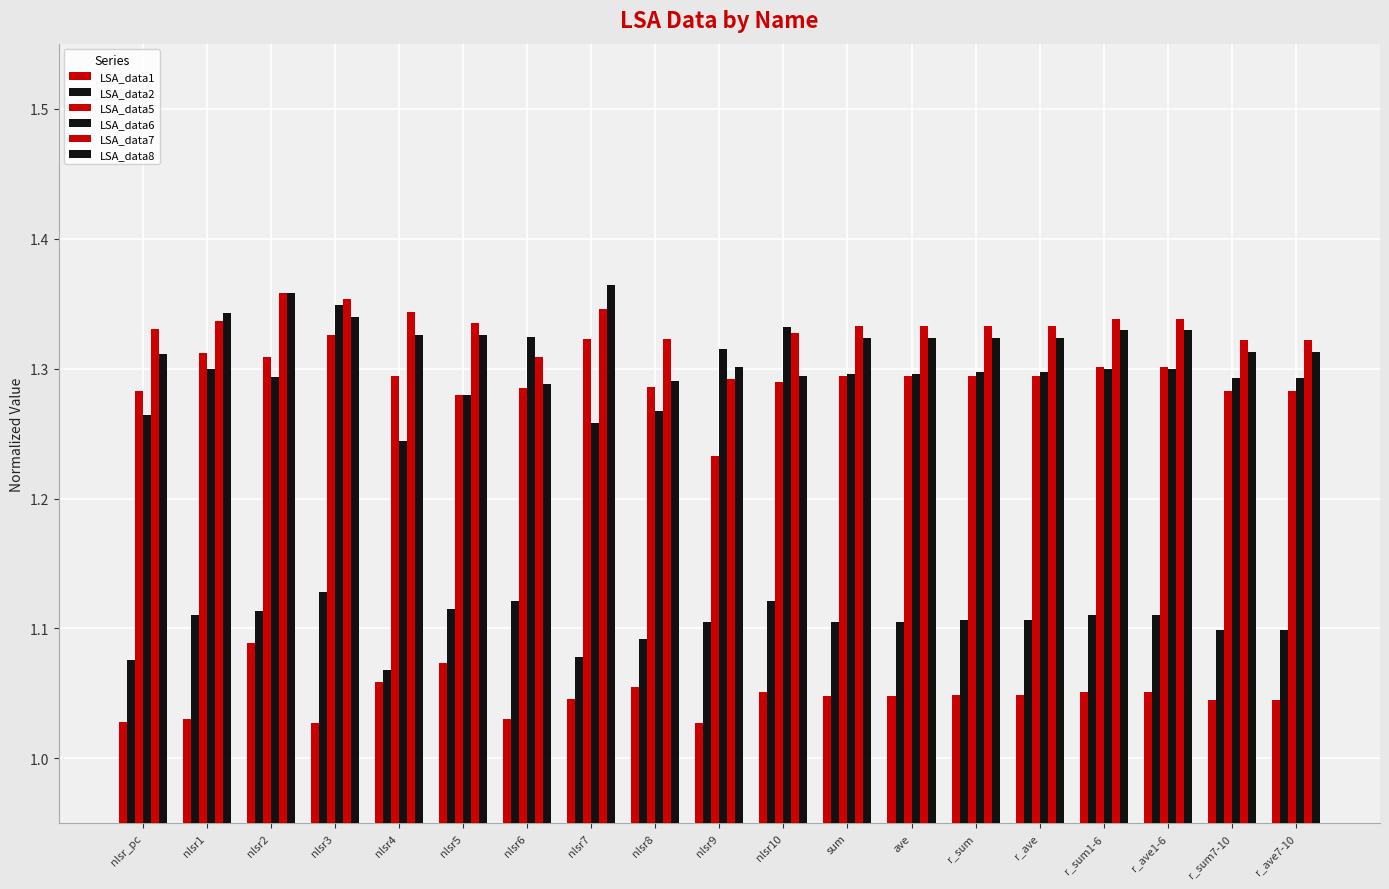

What is the difference between the highest and lowest values at nlsr8?

0.3